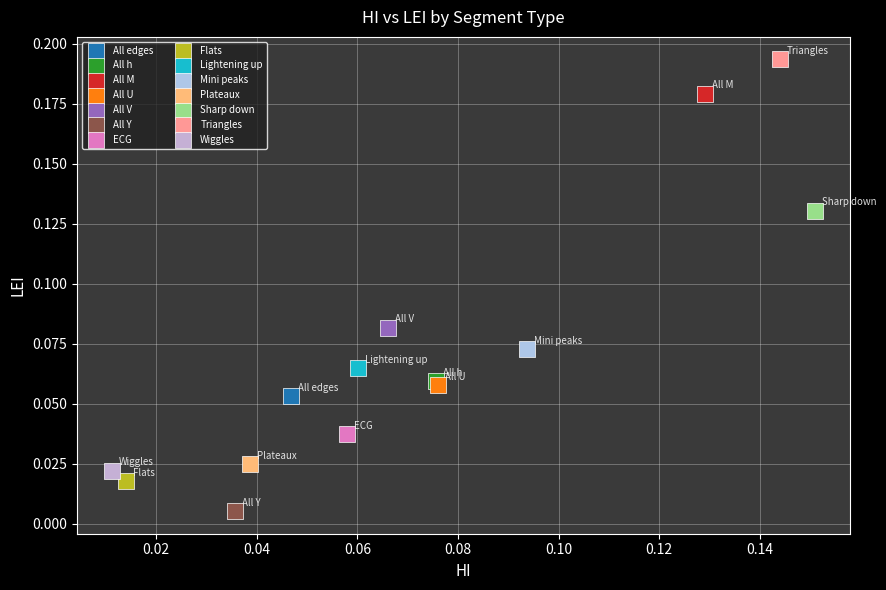

What are all the series names shown in the legend?

All edges, All h, All M, All U, All V, All Y, ECG, Flats, Lightening up, Mini peaks, Plateaux, Sharp down, Triangles, Wiggles